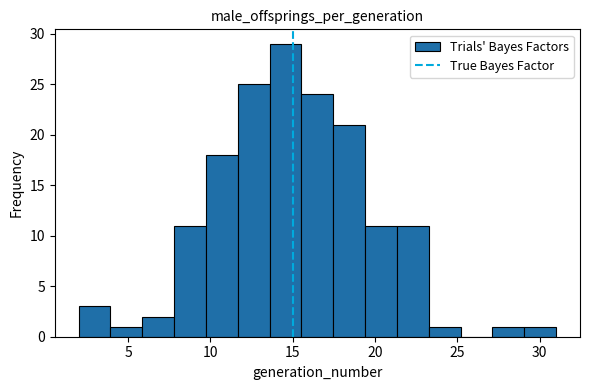

Read against the x-axis, roughly where is the centre of the tallest bar?

14.5